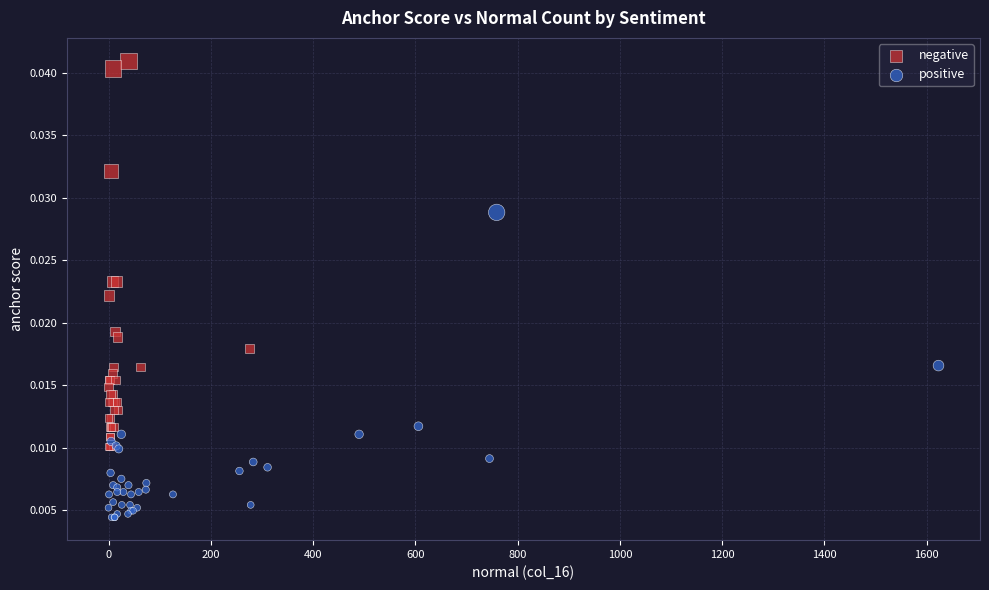

Which series contains the lowest Y value?

positive